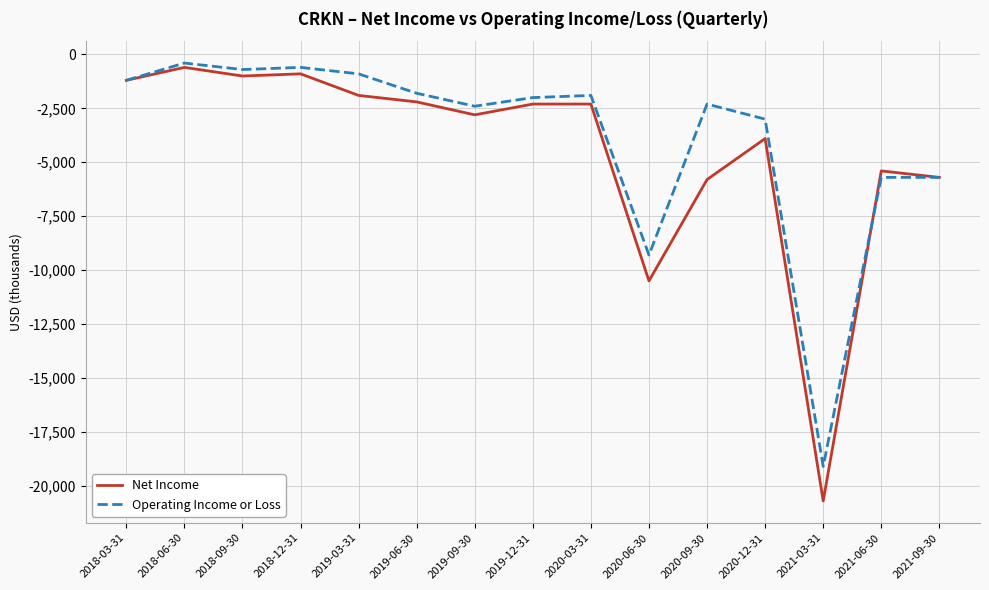

At which label is Operating Income or Loss closest to -9750?

2020-06-30